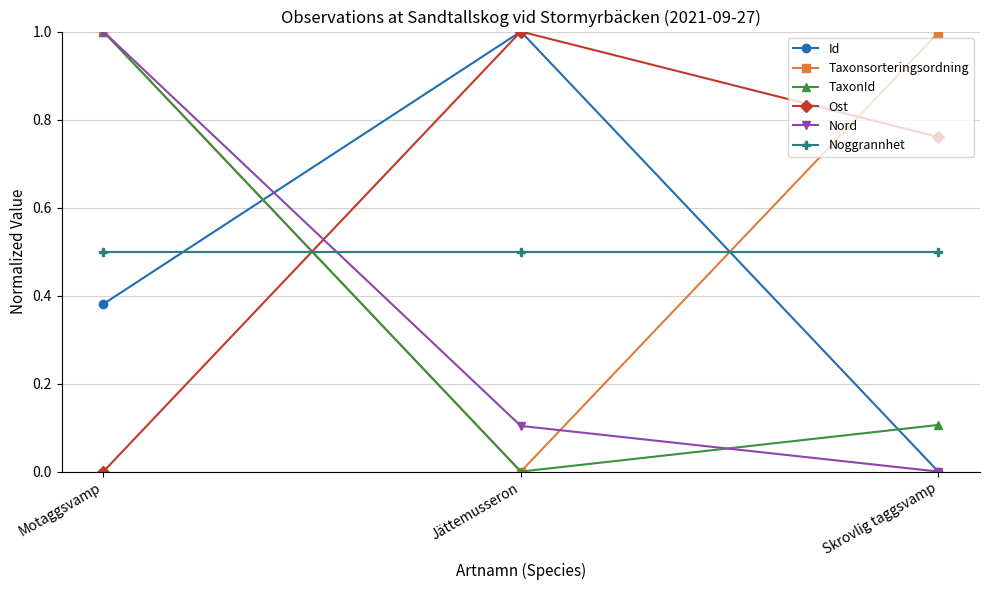

Count the number of categories in the chart.

3